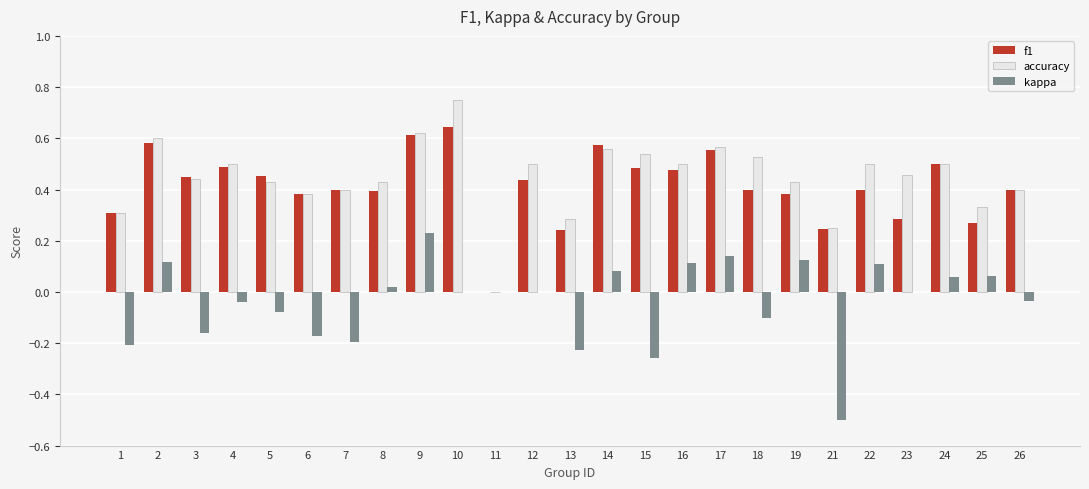

Which series changed the most between 2 and 13?

kappa